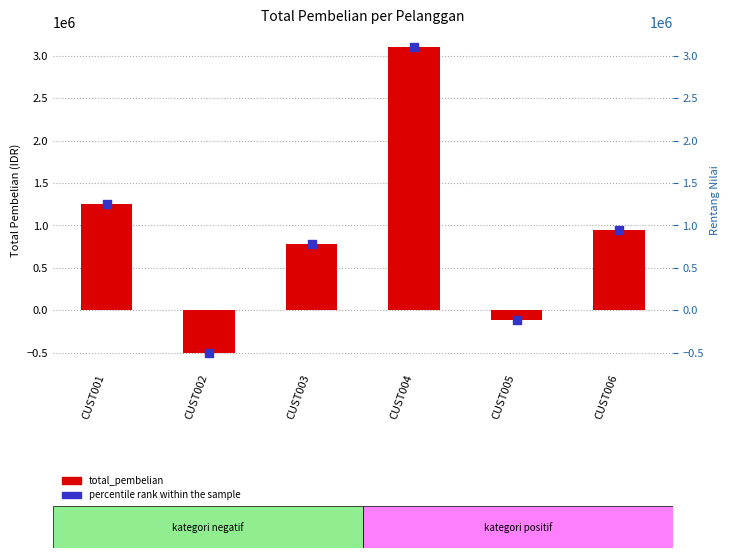

Which series reaches the minimum Y coordinate?

total_pembelian